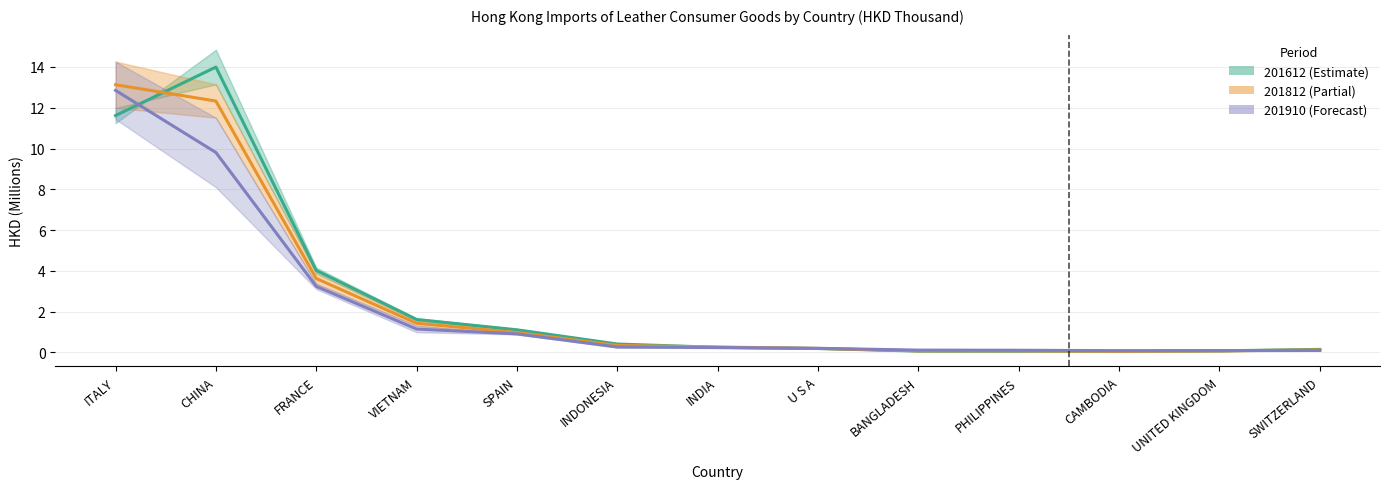

At which category is the sum across all series the highest?

ITALY